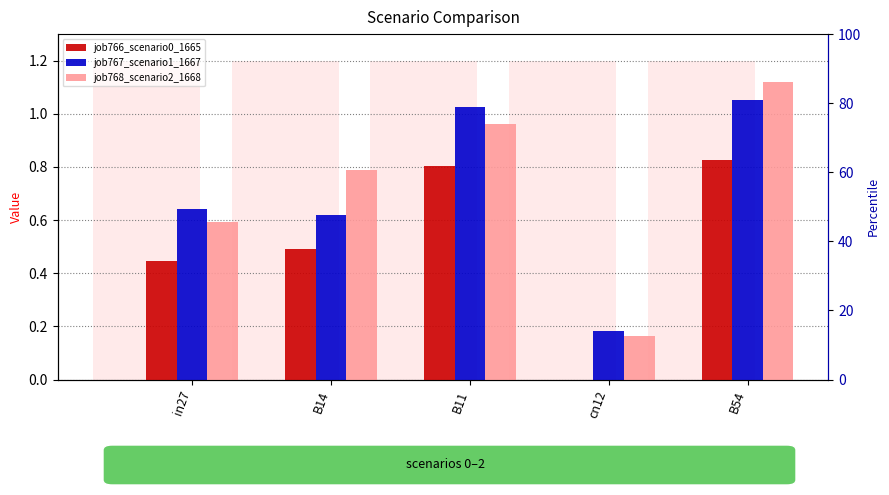

The value of job767_scenario1_1667 at B54 is 1.1. True or false?

True